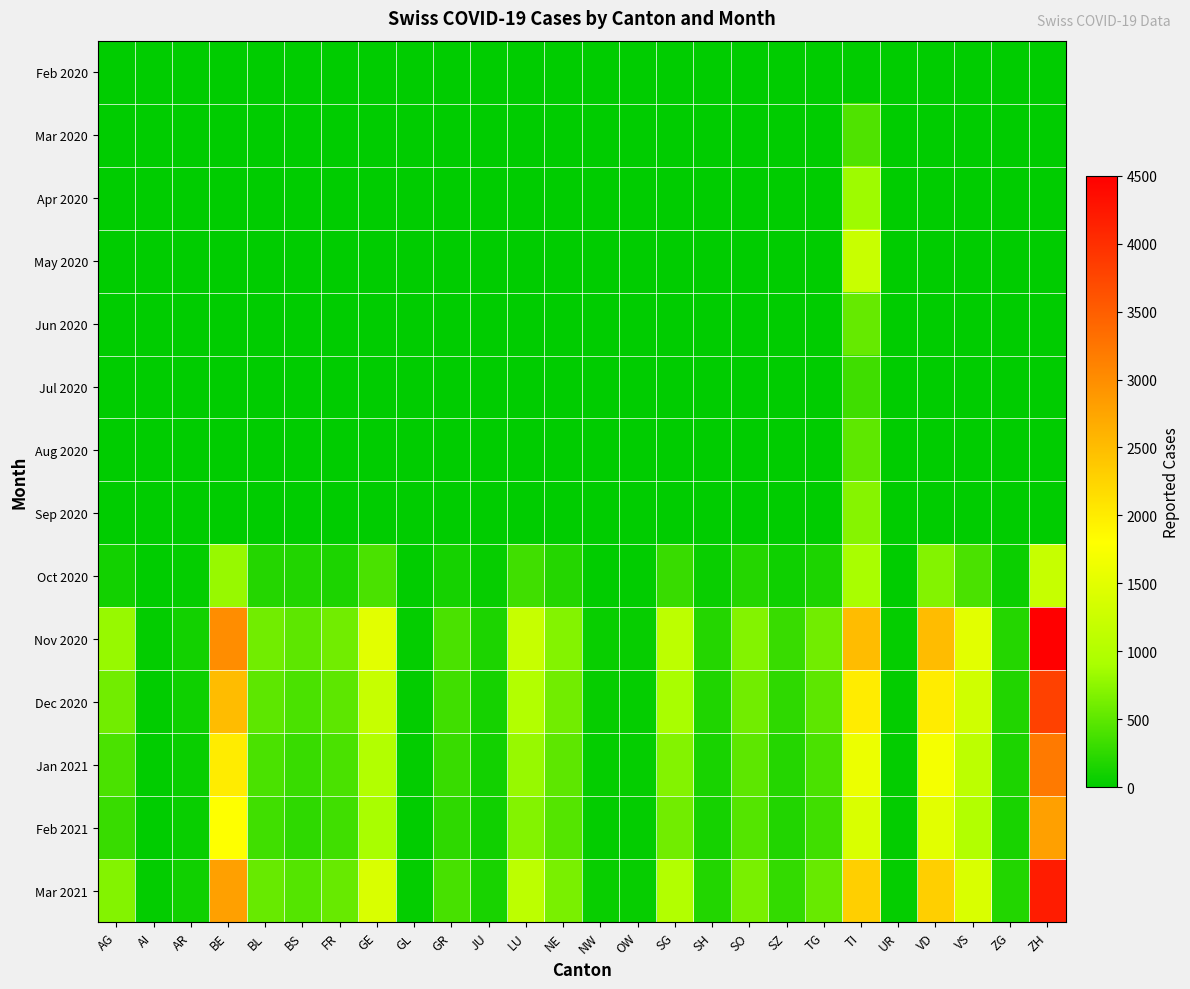

Reading left to right, transcribe all the data shown in this chart.

Feb 2020: AG=0	AI=0	AR=0	BE=0	BL=0	BS=0	FR=0	GE=0	GL=0	GR=0	JU=0	LU=0	NE=0	NW=0	OW=0	SG=0	SH=0	SO=0	SZ=0	TG=0	TI=14	UR=0	VD=0	VS=0	ZG=0	ZH=0
Mar 2020: AG=0	AI=0	AR=0	BE=0	BL=0	BS=0	FR=0	GE=0	GL=0	GR=0	JU=0	LU=0	NE=0	NW=0	OW=0	SG=0	SH=0	SO=0	SZ=0	TG=0	TI=428	UR=0	VD=0	VS=0	ZG=0	ZH=0
Apr 2020: AG=0	AI=0	AR=0	BE=0	BL=0	BS=0	FR=0	GE=0	GL=0	GR=0	JU=0	LU=0	NE=0	NW=0	OW=0	SG=0	SH=0	SO=0	SZ=0	TG=0	TI=835	UR=0	VD=0	VS=0	ZG=0	ZH=0
May 2020: AG=0	AI=0	AR=0	BE=0	BL=0	BS=0	FR=0	GE=0	GL=0	GR=0	JU=0	LU=0	NE=0	NW=0	OW=0	SG=0	SH=0	SO=0	SZ=0	TG=0	TI=1230	UR=0	VD=0	VS=0	ZG=0	ZH=0
Jun 2020: AG=0	AI=0	AR=0	BE=0	BL=0	BS=0	FR=0	GE=0	GL=0	GR=0	JU=0	LU=0	NE=0	NW=0	OW=0	SG=0	SH=0	SO=0	SZ=0	TG=0	TI=540	UR=0	VD=0	VS=0	ZG=0	ZH=0
Jul 2020: AG=0	AI=0	AR=0	BE=0	BL=0	BS=0	FR=0	GE=0	GL=0	GR=0	JU=0	LU=0	NE=0	NW=0	OW=0	SG=0	SH=0	SO=0	SZ=0	TG=0	TI=342	UR=0	VD=0	VS=0	ZG=0	ZH=0
Aug 2020: AG=0	AI=0	AR=0	BE=0	BL=0	BS=0	FR=0	GE=0	GL=0	GR=0	JU=0	LU=0	NE=0	NW=0	OW=0	SG=0	SH=0	SO=0	SZ=0	TG=0	TI=502	UR=0	VD=0	VS=0	ZG=0	ZH=0
Sep 2020: AG=0	AI=0	AR=0	BE=0	BL=0	BS=0	FR=0	GE=0	GL=0	GR=0	JU=0	LU=0	NE=0	NW=0	OW=0	SG=0	SH=0	SO=0	SZ=0	TG=0	TI=720	UR=0	VD=0	VS=0	ZG=0	ZH=0
Oct 2020: AG=100	AI=5	AR=30	BE=800	BL=200	BS=180	FR=150	GE=400	GL=10	GR=120	JU=40	LU=350	NE=200	NW=15	OW=12	SG=300	SH=60	SO=200	SZ=80	TG=150	TI=900	UR=8	VD=700	VS=400	ZG=70	ZH=1200
Nov 2020: AG=800	AI=20	AR=100	BE=3000	BL=600	BS=500	FR=600	GE=1500	GL=30	GR=400	JU=150	LU=1200	NE=700	NW=50	OW=40	SG=1100	SH=200	SO=700	SZ=300	TG=600	TI=2500	UR=30	VD=2500	VS=1500	ZG=200	ZH=4500
Dec 2020: AG=600	AI=15	AR=80	BE=2500	BL=500	BS=400	FR=500	GE=1200	GL=25	GR=350	JU=120	LU=1000	NE=600	NW=40	OW=35	SG=900	SH=170	SO=600	SZ=250	TG=500	TI=2000	UR=25	VD=2000	VS=1300	ZG=180	ZH=3800
Jan 2021: AG=400	AI=10	AR=60	BE=2000	BL=400	BS=300	FR=400	GE=1000	GL=20	GR=300	JU=100	LU=800	NE=500	NW=30	OW=28	SG=700	SH=140	SO=500	SZ=200	TG=400	TI=1600	UR=20	VD=1700	VS=1100	ZG=150	ZH=3200
Feb 2021: AG=300	AI=8	AR=50	BE=1800	BL=350	BS=250	FR=350	GE=900	GL=15	GR=250	JU=90	LU=700	NE=450	NW=25	OW=22	SG=600	SH=120	SO=450	SZ=180	TG=350	TI=1400	UR=18	VD=1500	VS=1000	ZG=140	ZH=2800
Mar 2021: AG=700	AI=18	AR=90	BE=2800	BL=550	BS=450	FR=550	GE=1400	GL=28	GR=380	JU=140	LU=1100	NE=650	NW=45	OW=38	SG=1000	SH=185	SO=650	SZ=280	TG=550	TI=2300	UR=28	VD=2300	VS=1400	ZG=190	ZH=4200